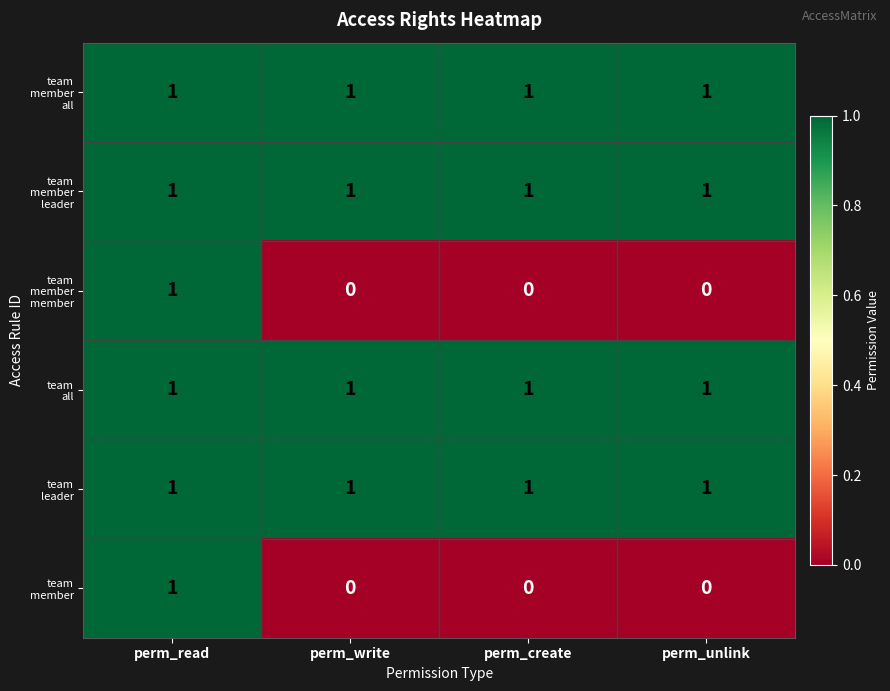

What is the total value across all series at perm_read?

6